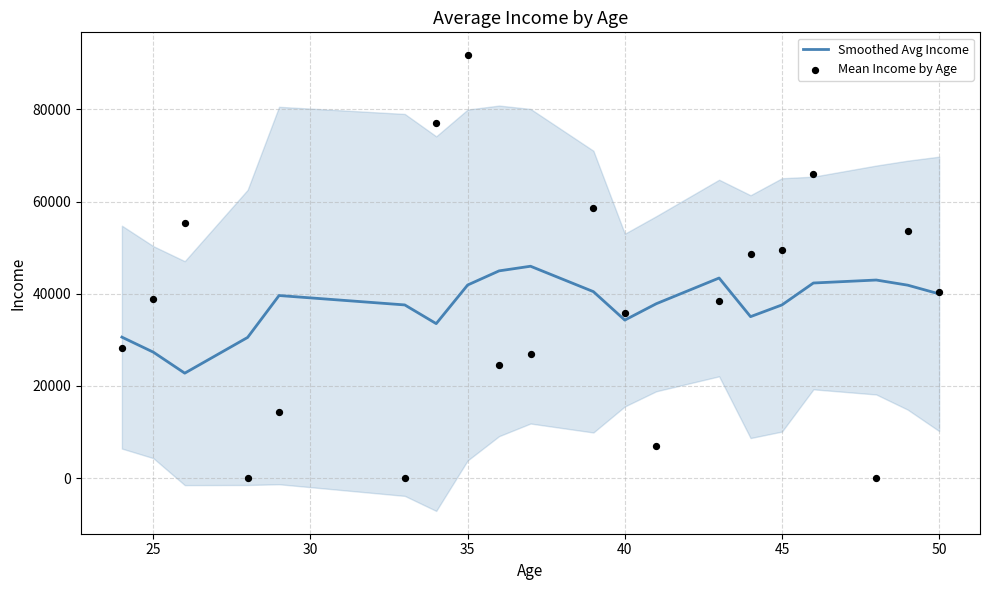

Which series has the widest spread of Y values?

Mean Income by Age